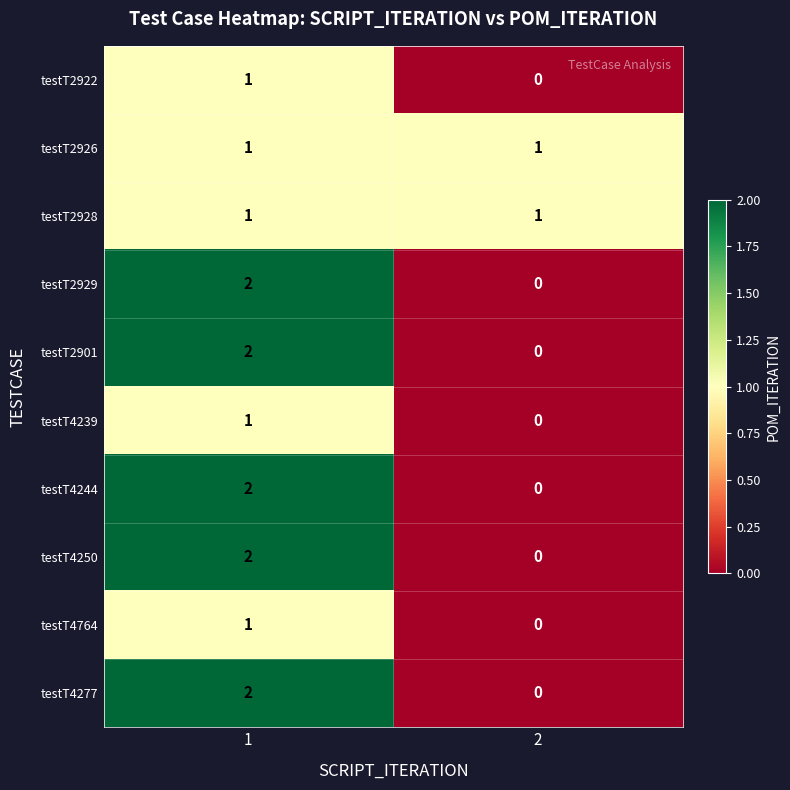

Is the value of testT2929 at 1 greater than the value of testT2922 at 1?

Yes